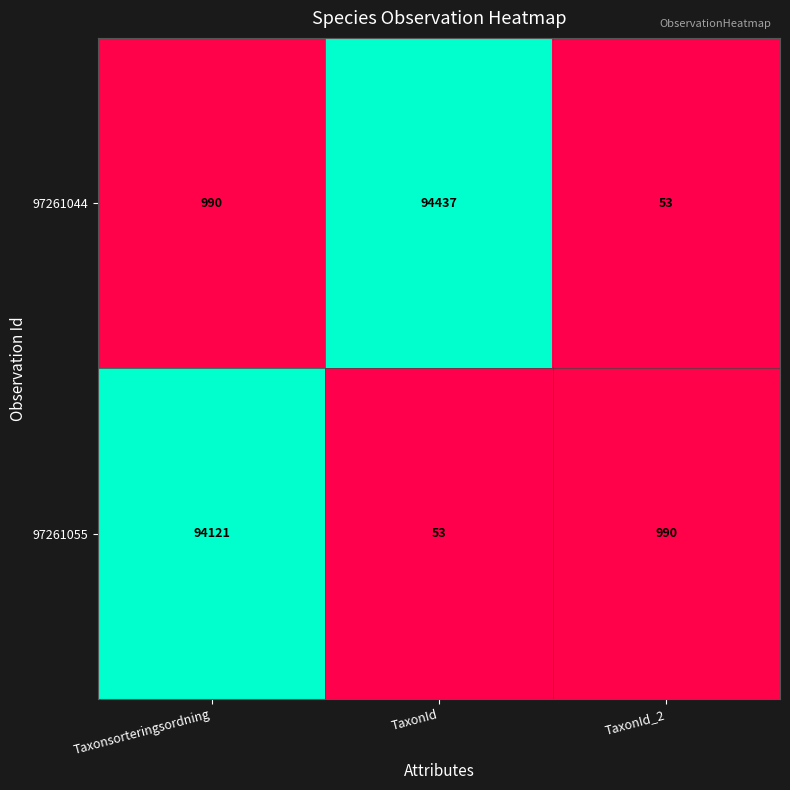

What value does the 97261044 series have at Taxonsorteringsordning, to the nearest 100?

1000